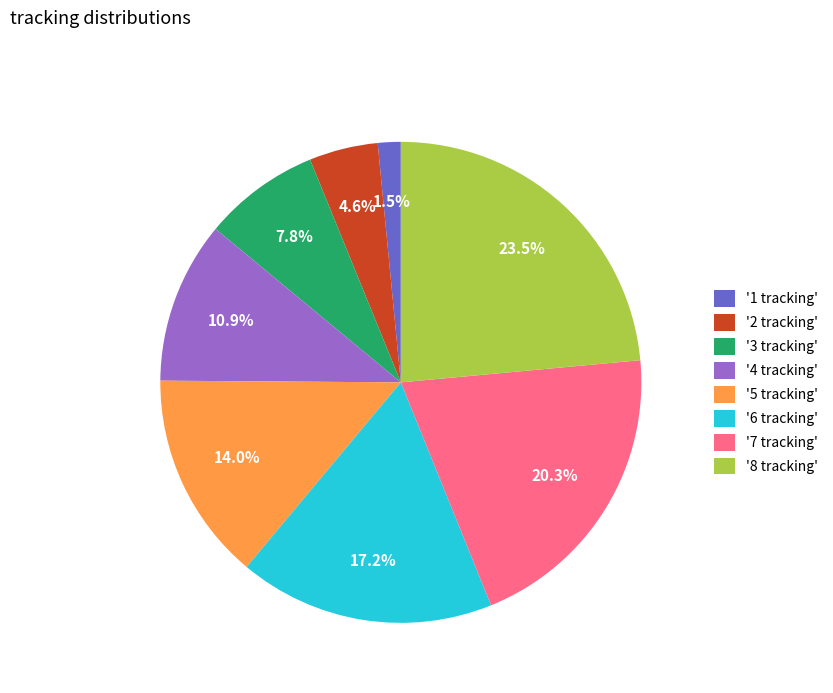

Rank the categories by value from lowest to highest.

'1 tracking', '2 tracking', '3 tracking', '4 tracking', '5 tracking', '6 tracking', '7 tracking', '8 tracking'